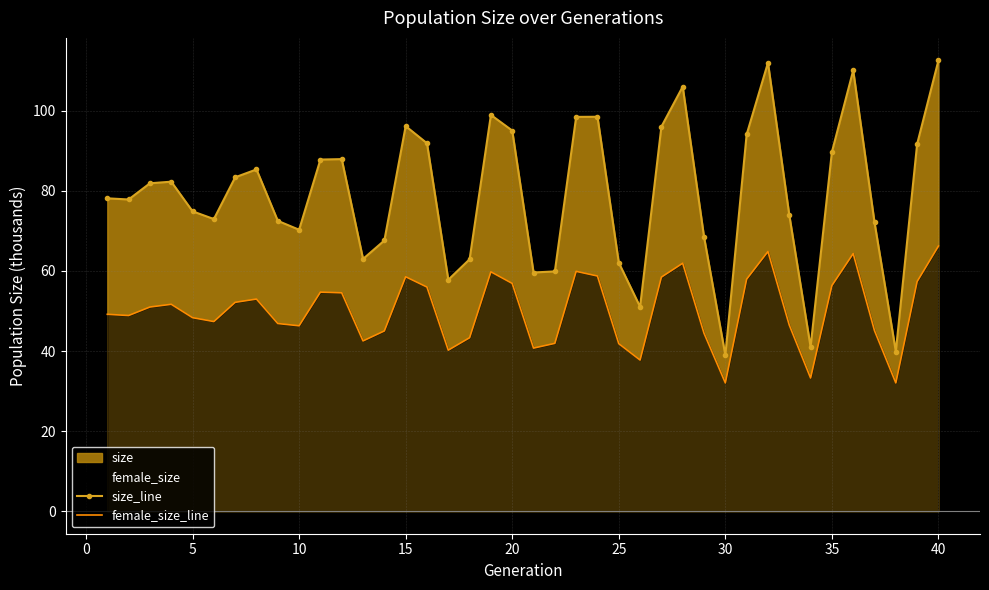

True or false: size_line and female_size_line cross at least once.

False